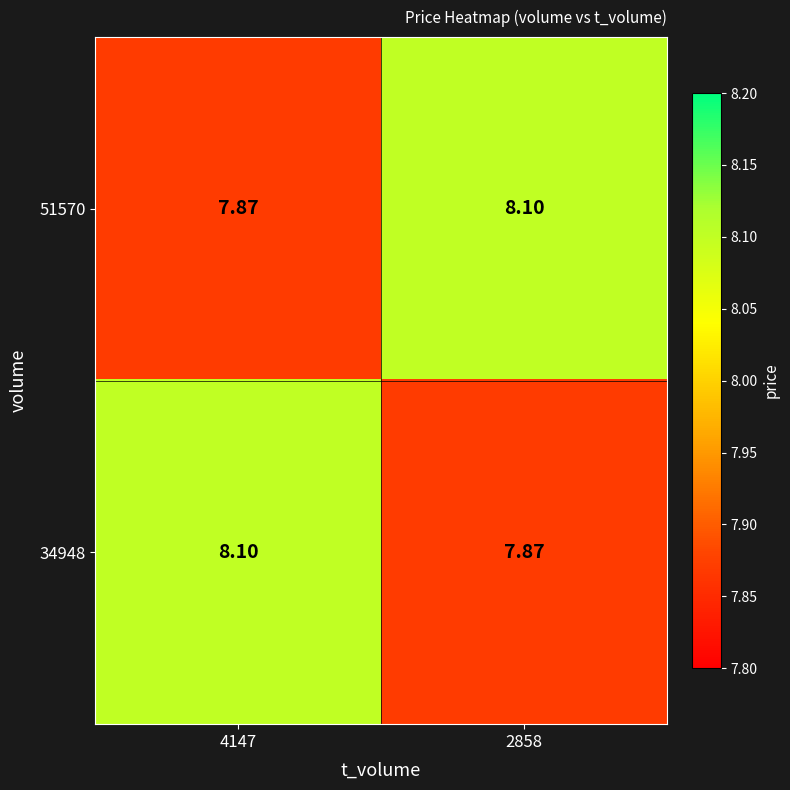

Which label corresponds to the smallest value in the chart?

4147